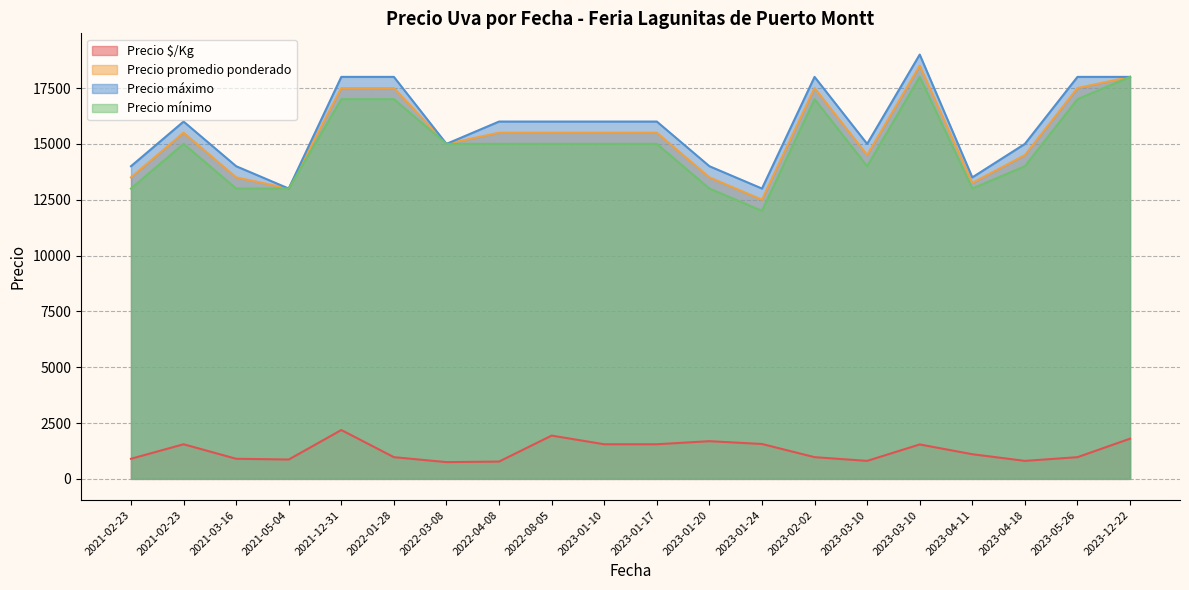

What is the difference between the Precio $/Kg values at 2021-12-31 and 2023-03-10?

1382